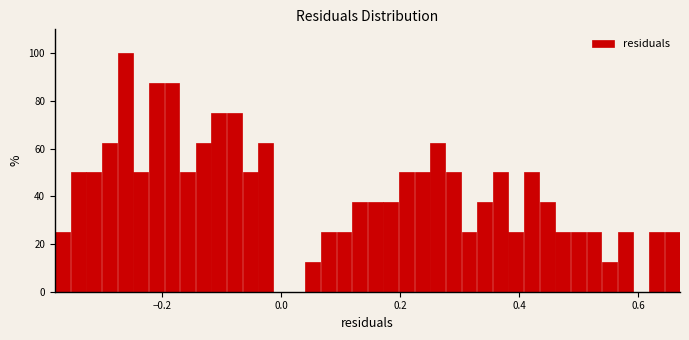

Read against the x-axis, roughly where is the centre of the tallest bar?

-0.26